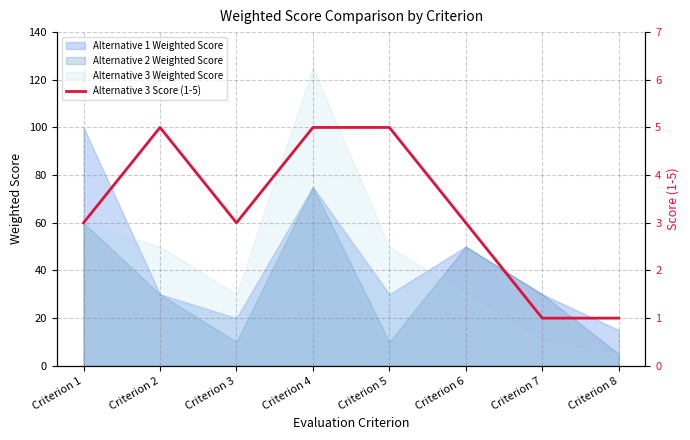

What is the smallest value displayed?

1